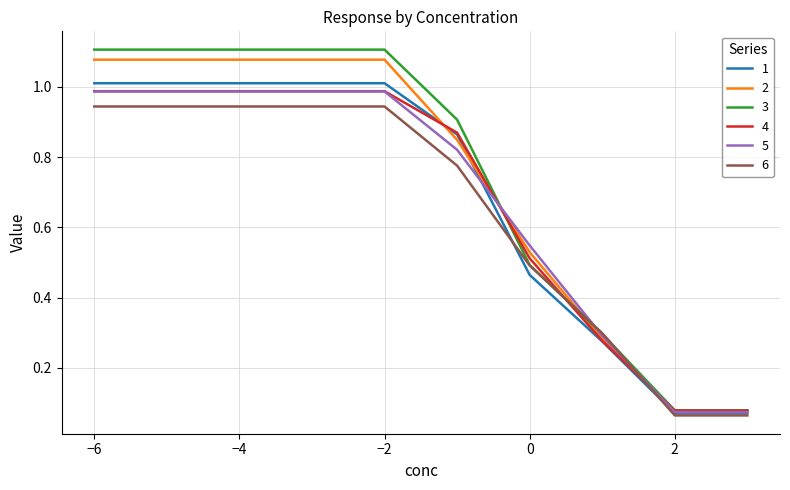

How many categories are shown in the chart?

10